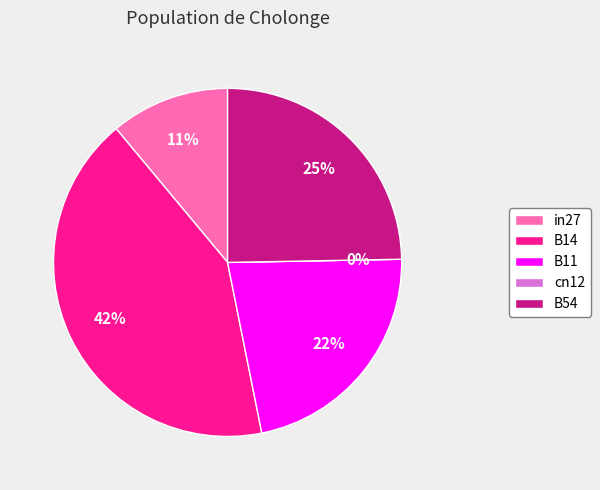

How many segments does this pie chart have?

5